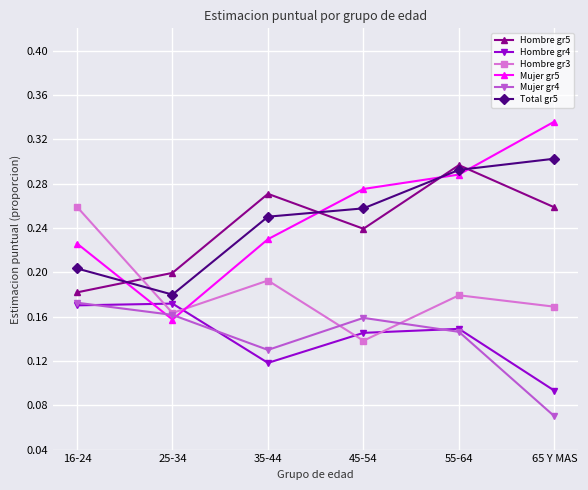

Which series has the largest total across all categories?

Mujer gr5